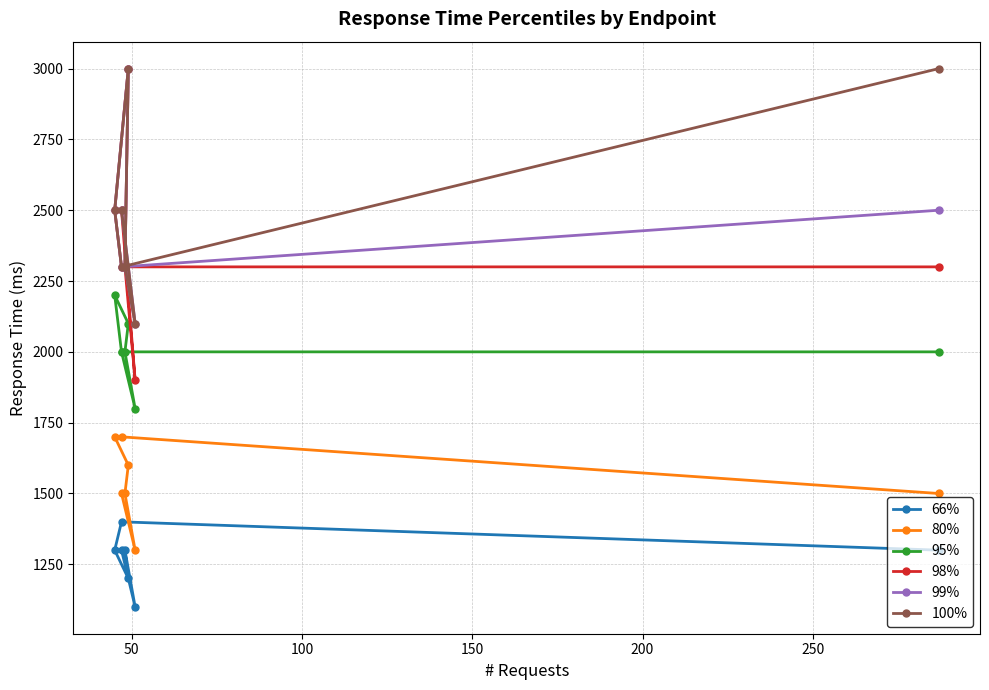

What is the spread (max minus min) of values at 0?

1200